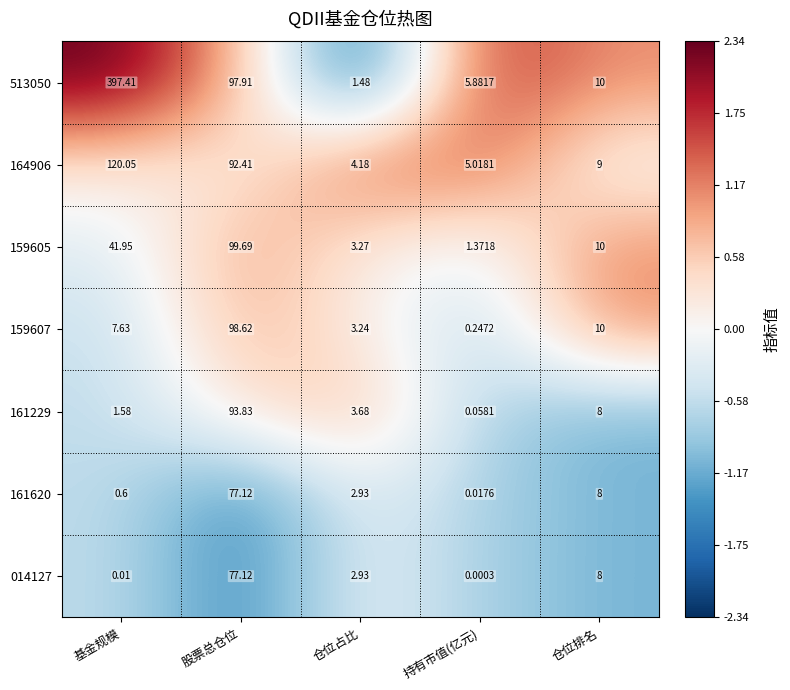

Where is 161620 nearest to the value 38?

仓位排名